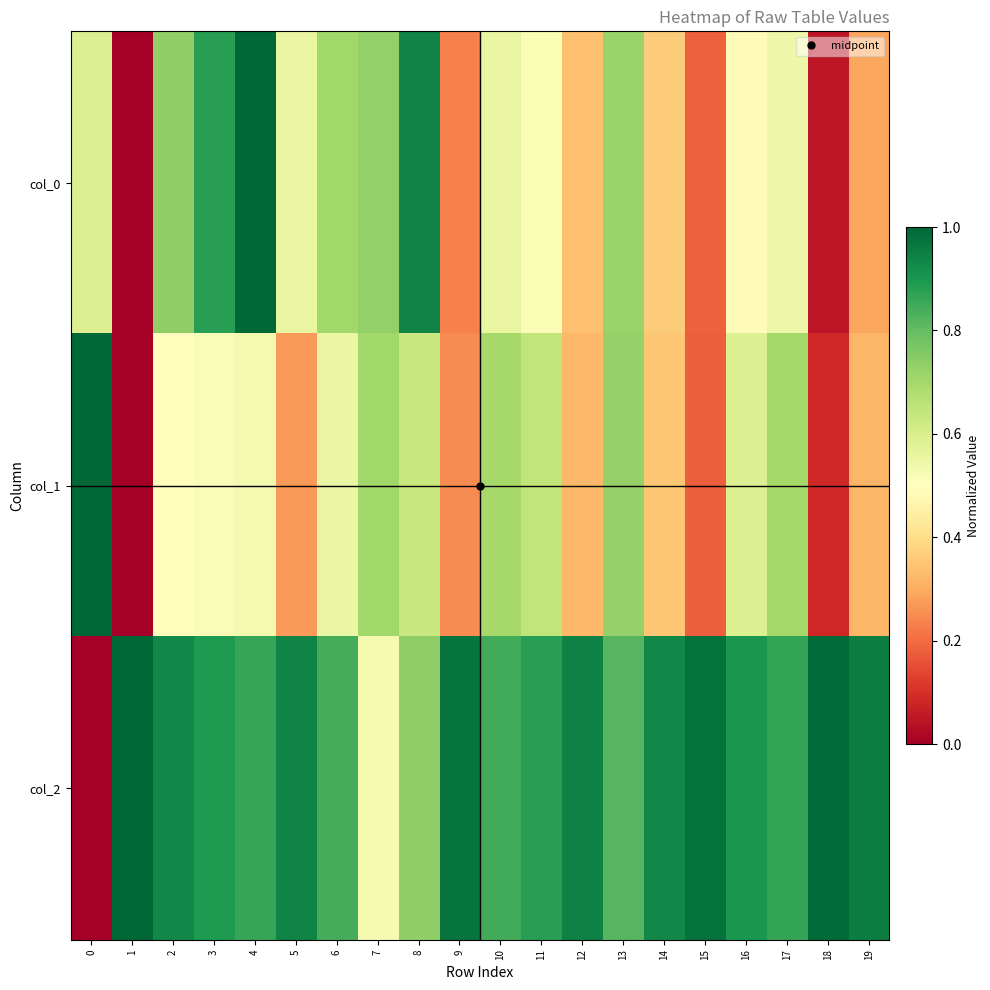

Between 1 and 8, which is larger?

8